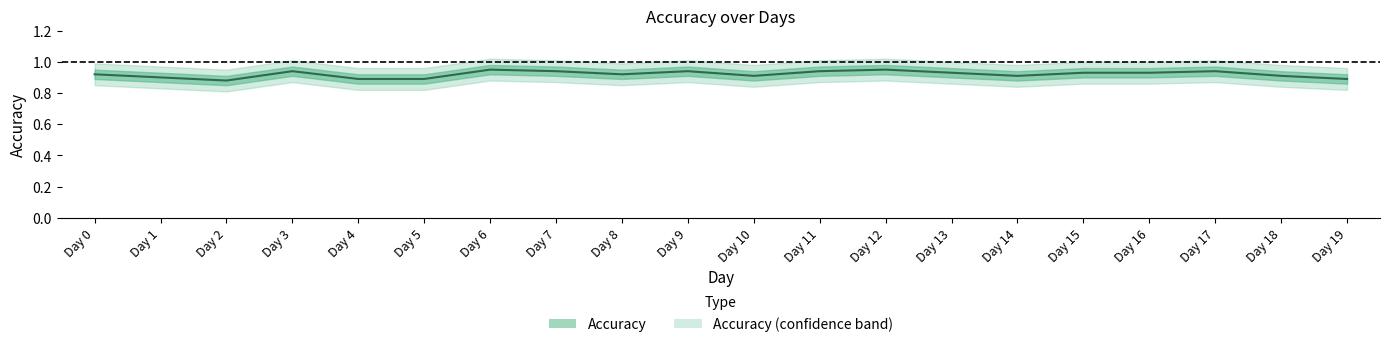

What is the value of the 13th point from the left?

0.9